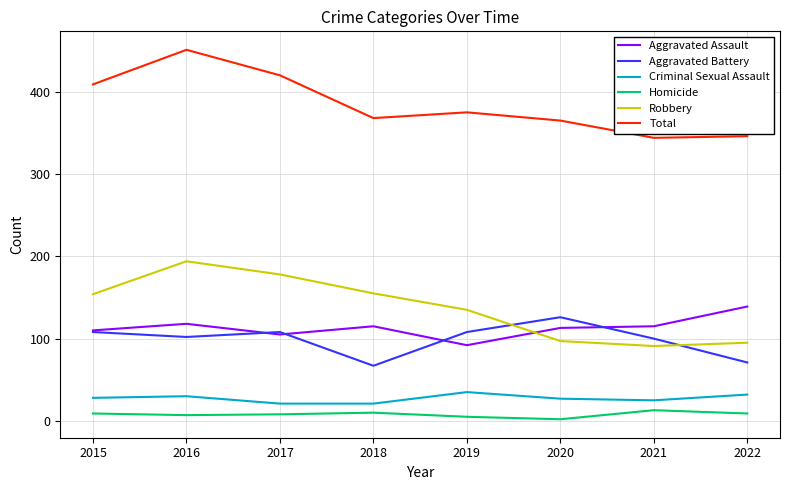

Between 2017 and 2022, which series saw the biggest shift?

Robbery